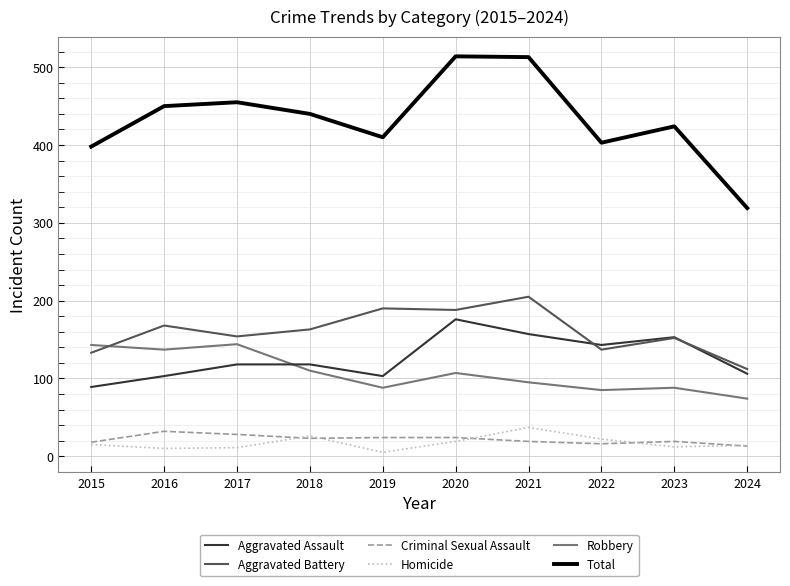

What is the difference between the highest and lowest values at 2022?

387